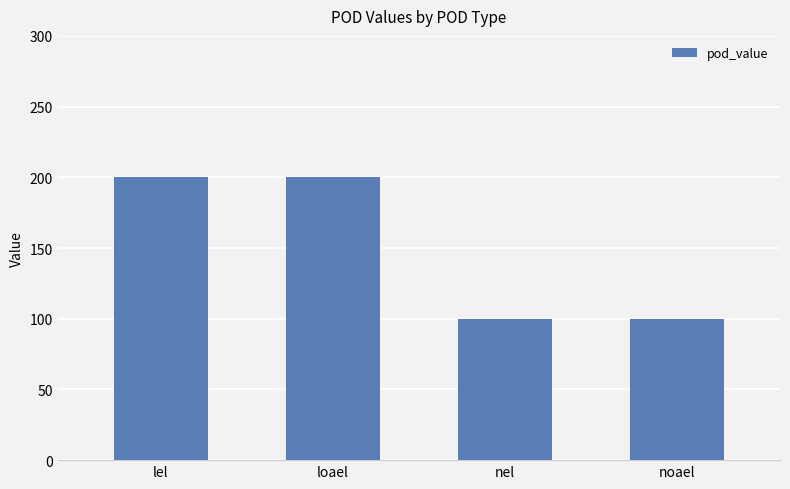

Which has a higher value, noael or lel?

lel